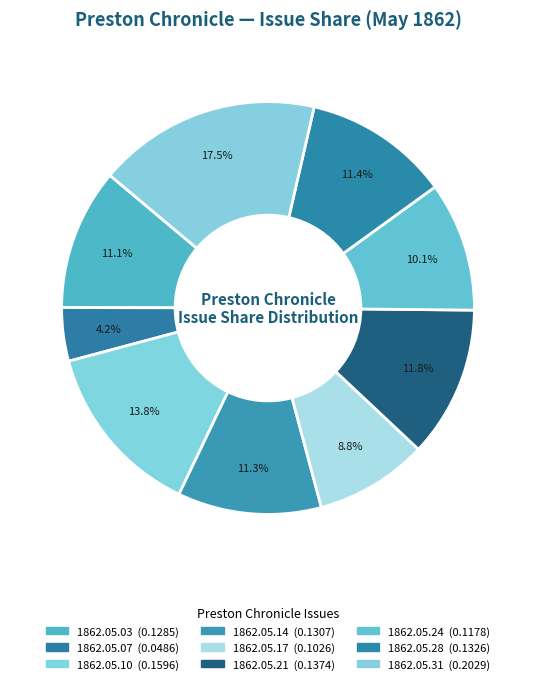

How many slices are in this pie chart?

9